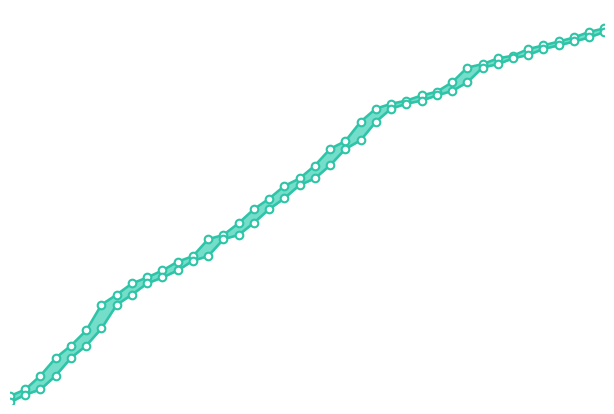

What are all the series names shown in the legend?

End_time, Start_time